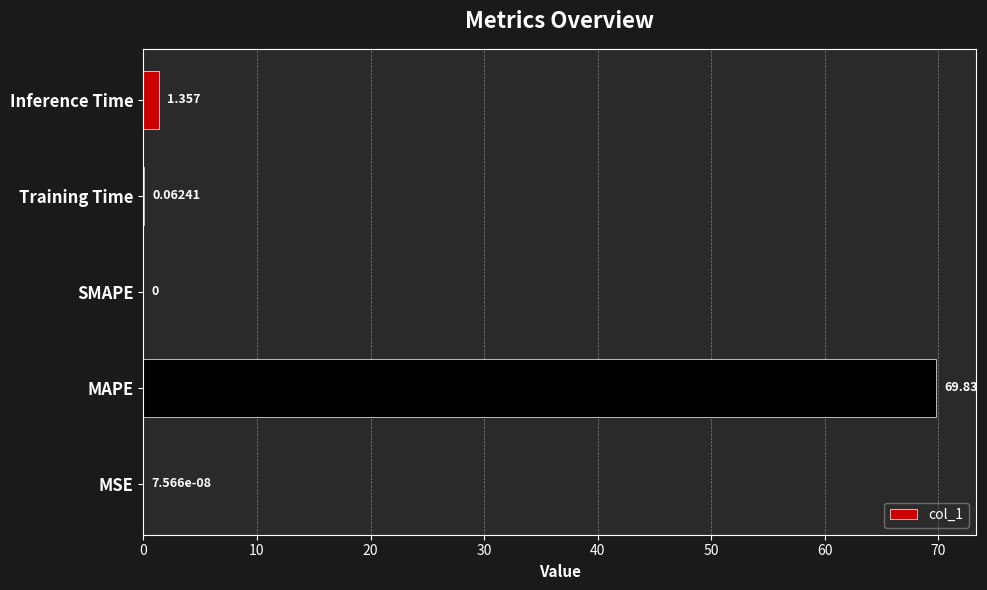

How many values are above zero?

4